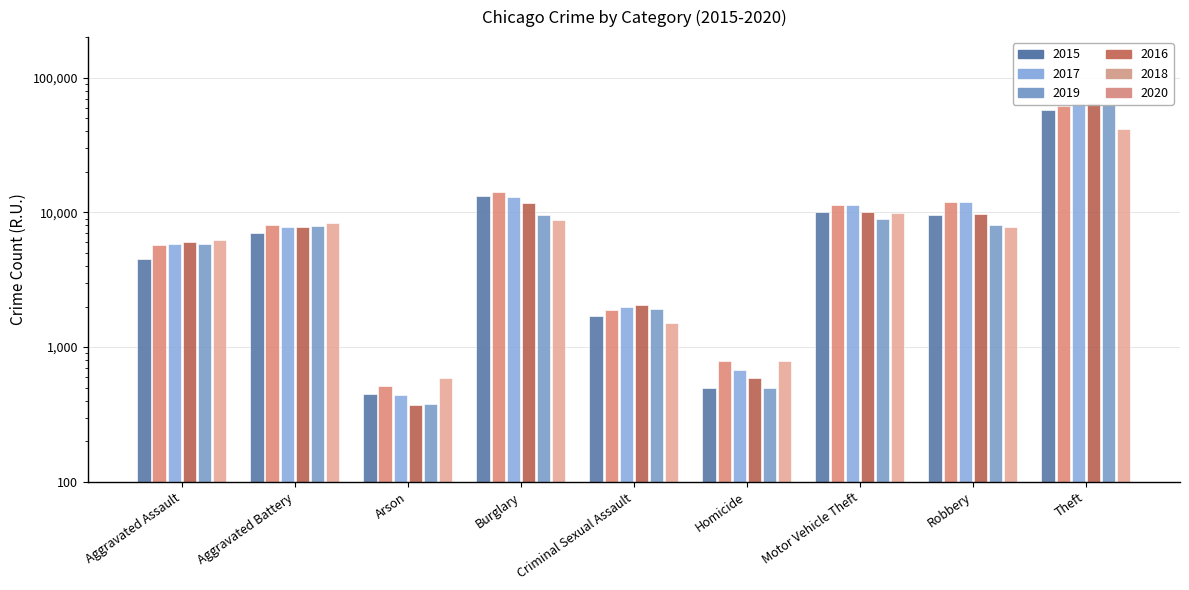

What is the label of the 1st bar from the right?

Theft